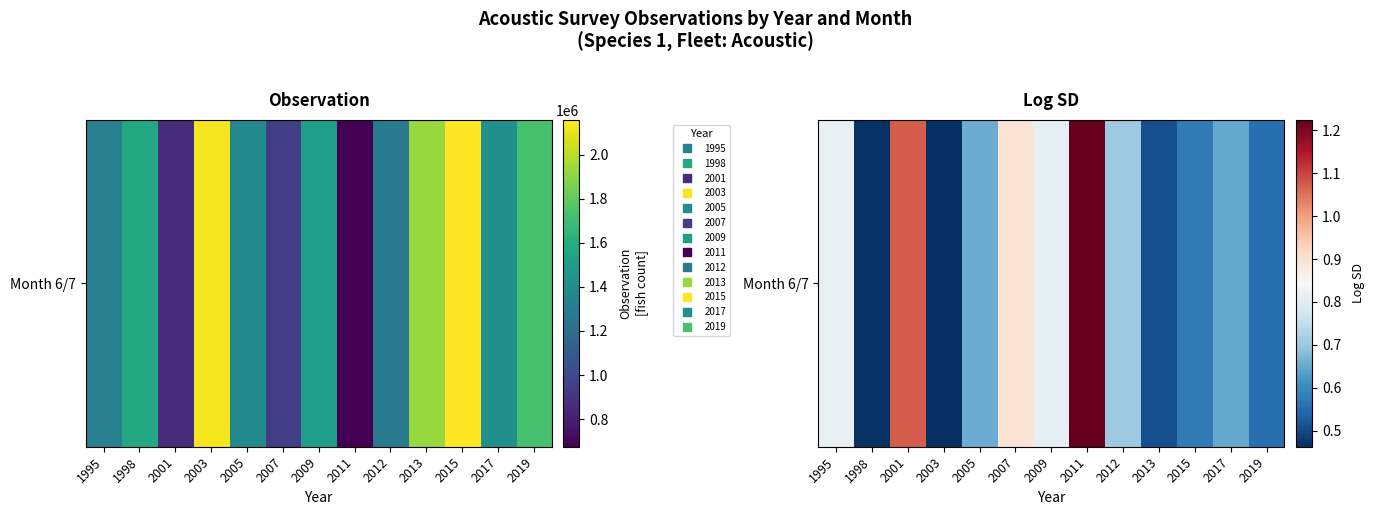

Which category has the highest value across all series?

2011